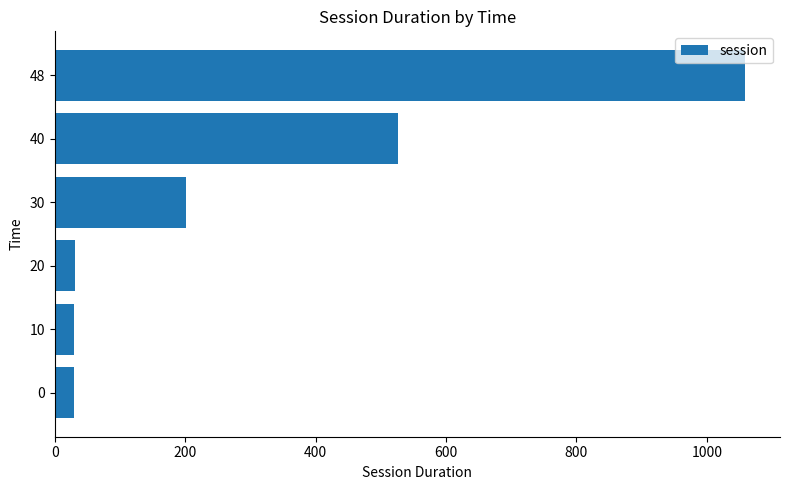

What is the smallest value displayed?

28.9